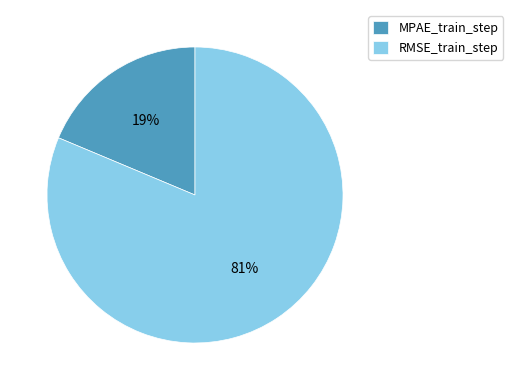

To the nearest percent, what is the average slice percentage?

50%